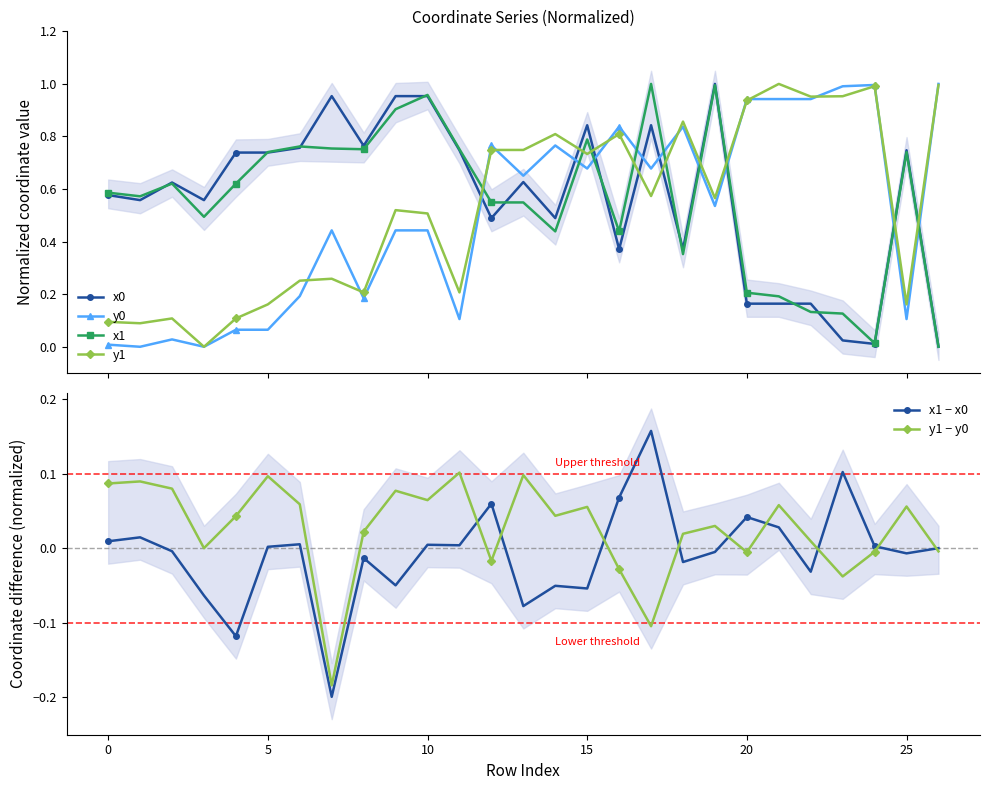

True or false: x1 and y0 cross at least once.

True